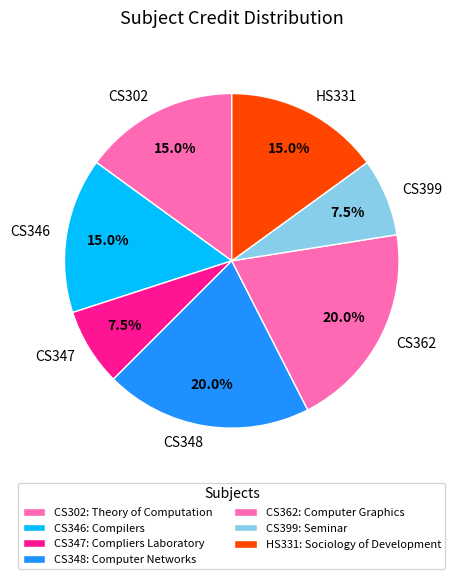

Combined, what portion of the pie is CS346 and HS331?

30.0%